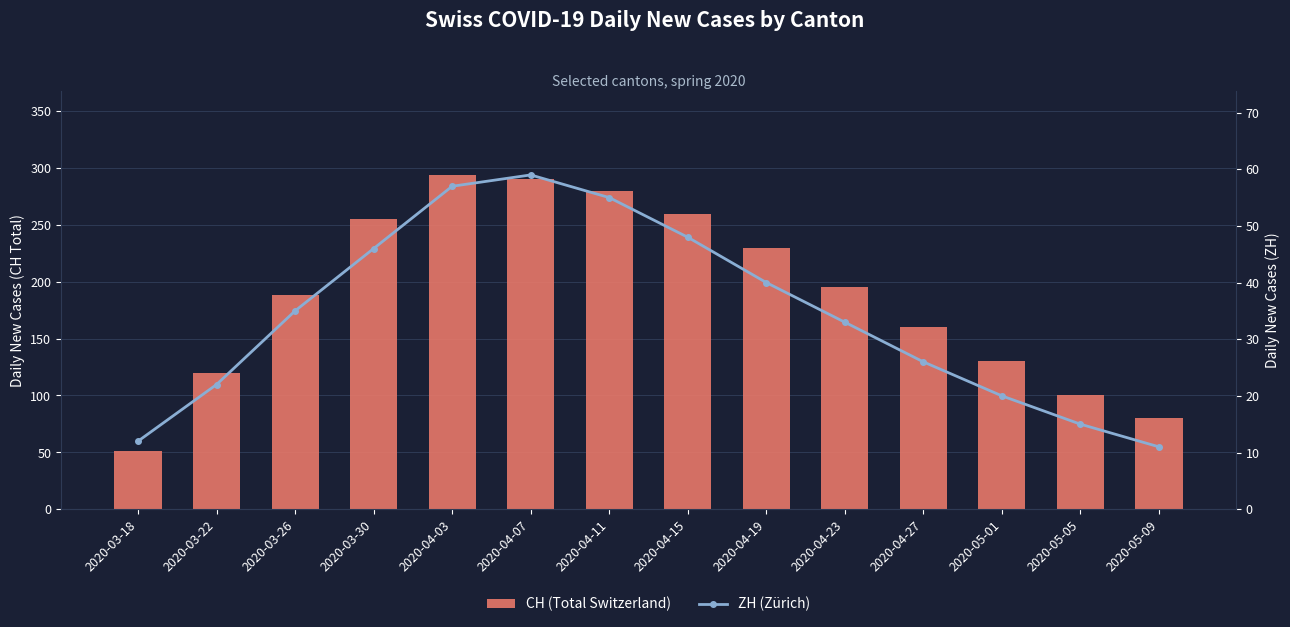

What is the average value of the ZH (Zürich) series?

34